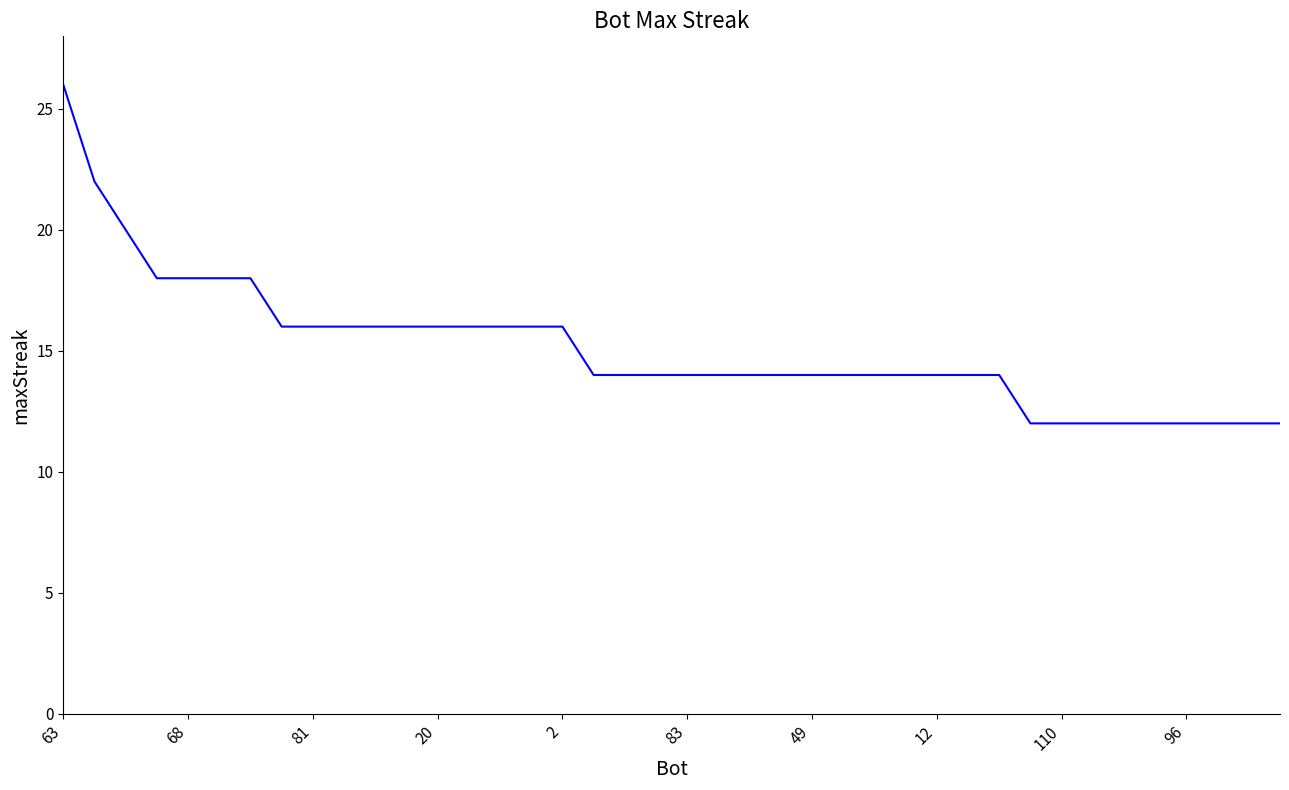

How many categories are shown in the chart?

40